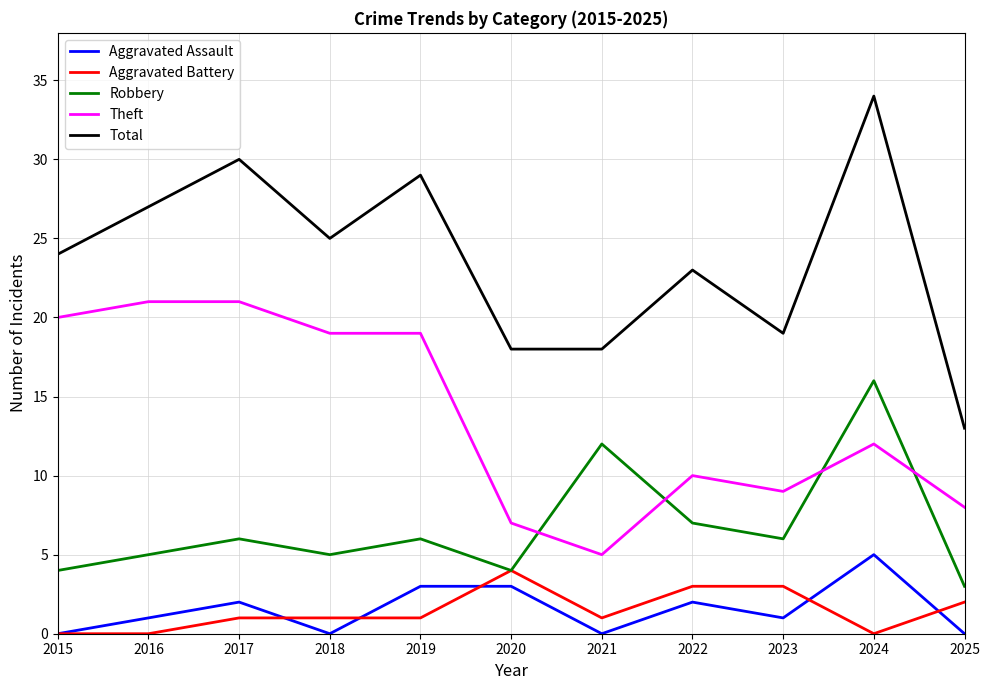

What is the difference between the highest and lowest values at 2017?

29